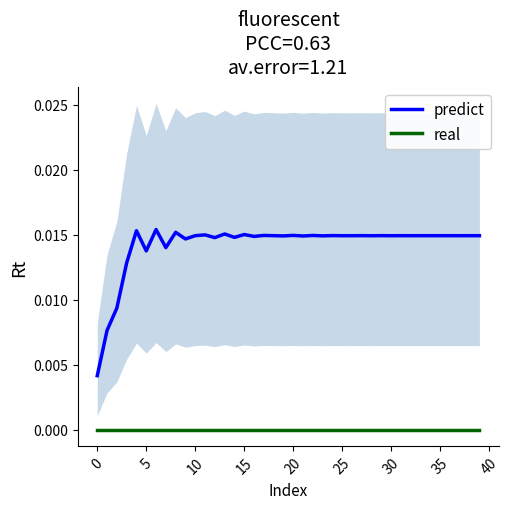

Where is the first local minimum for predict?

5